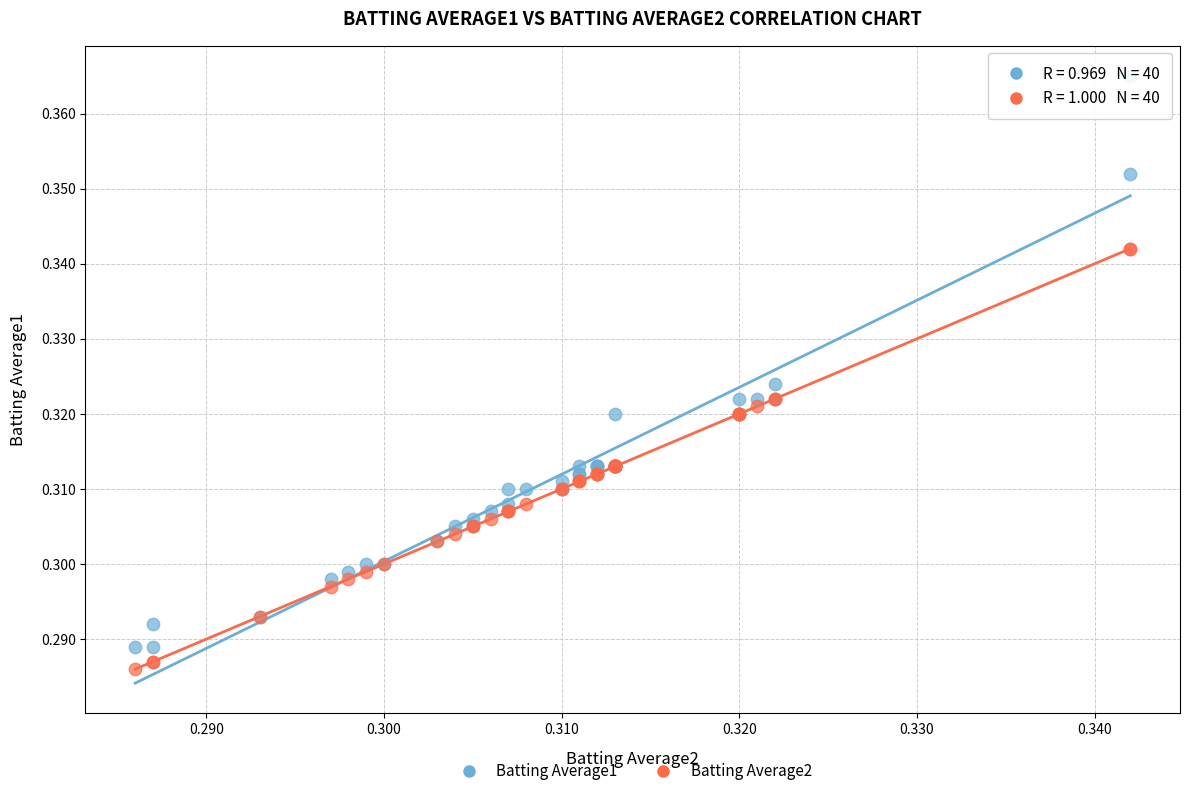

Which series contains the highest Y value?

Batting Average1